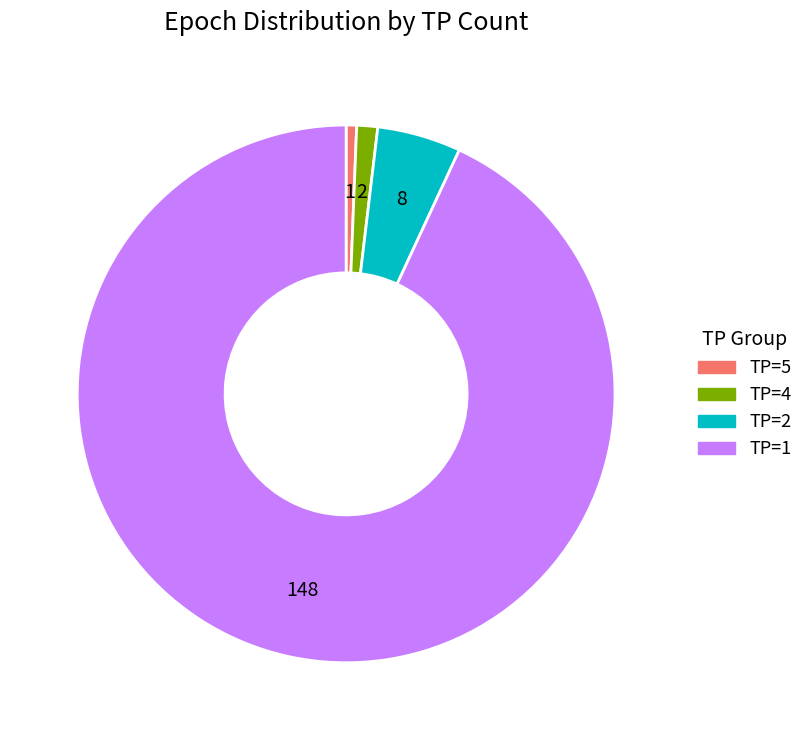

Is it true that TP=5 is 7% of the pie?

False